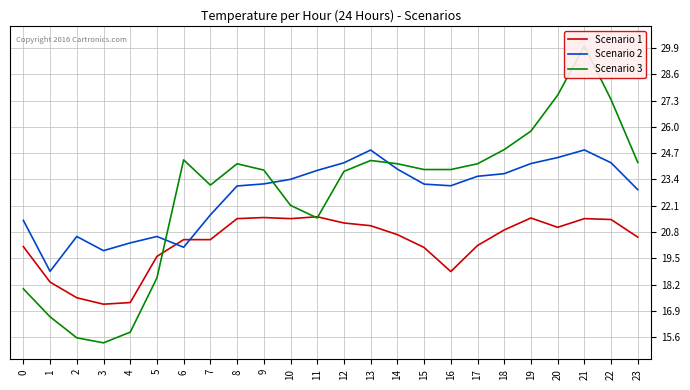

At which label does Scenario 2 first exceed 23?

8